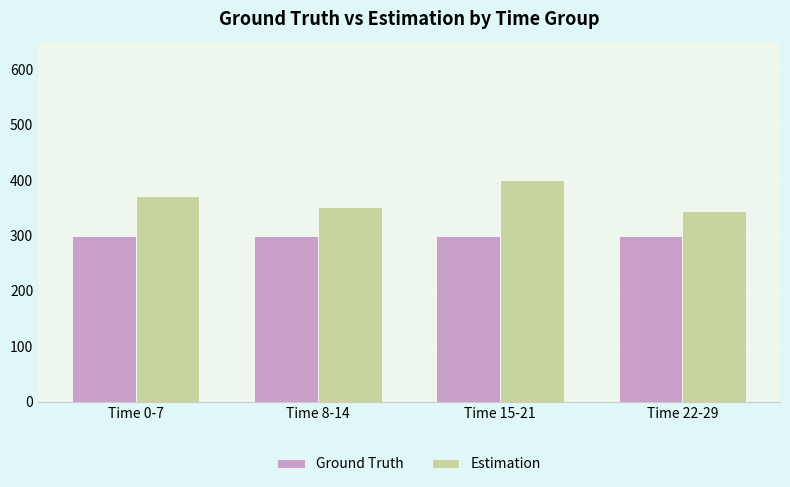

At which label is Estimation closest to 373?

Time 0-7